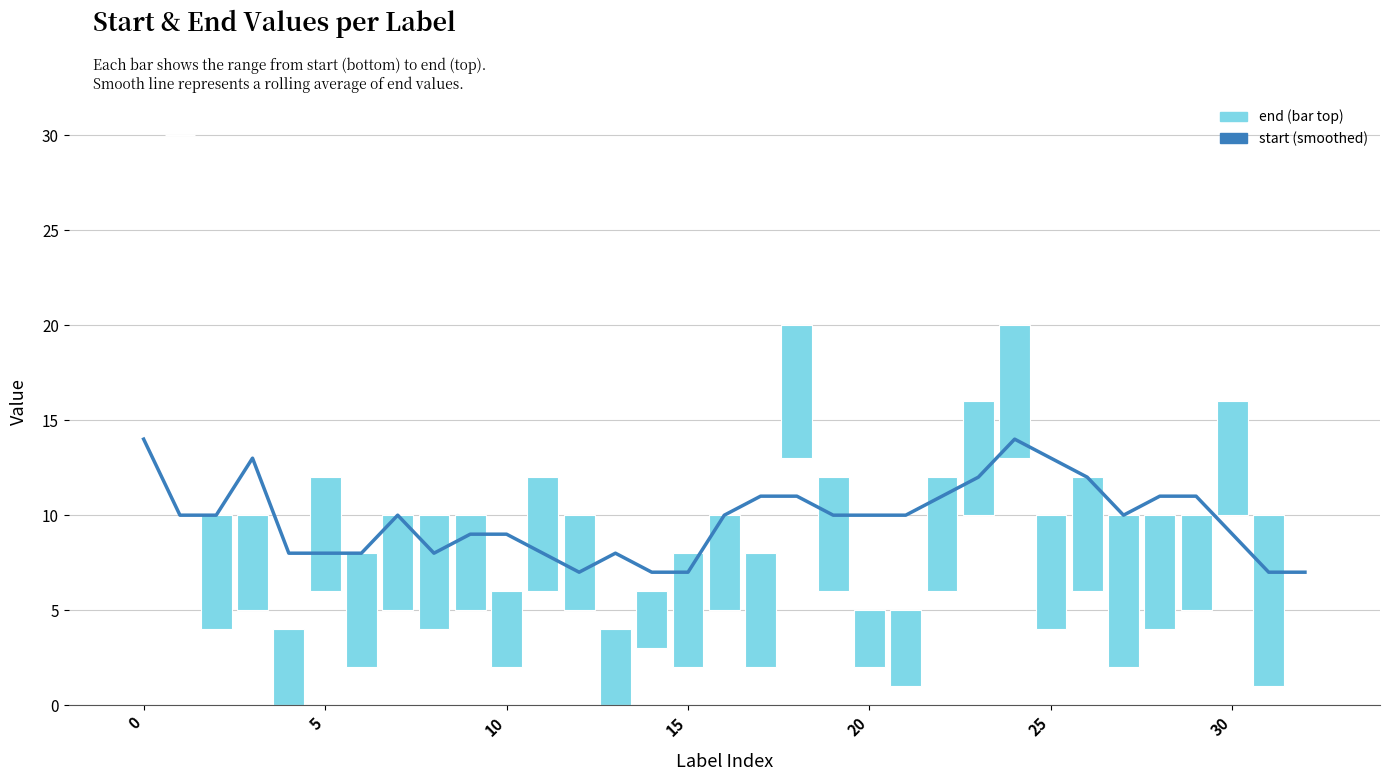

What is the label of the 17th bar from the left?

16